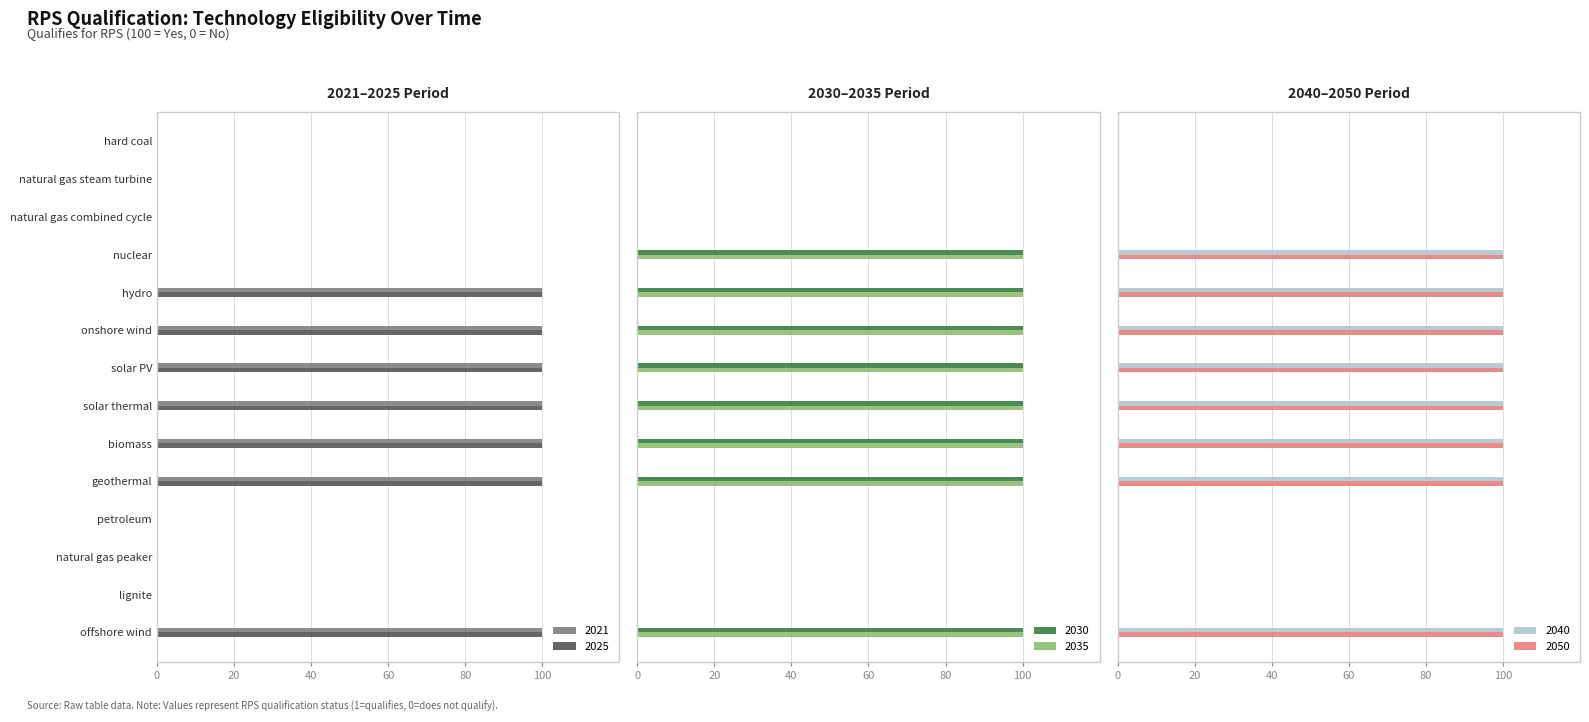

Which category has the lowest value across all series?

hard coal